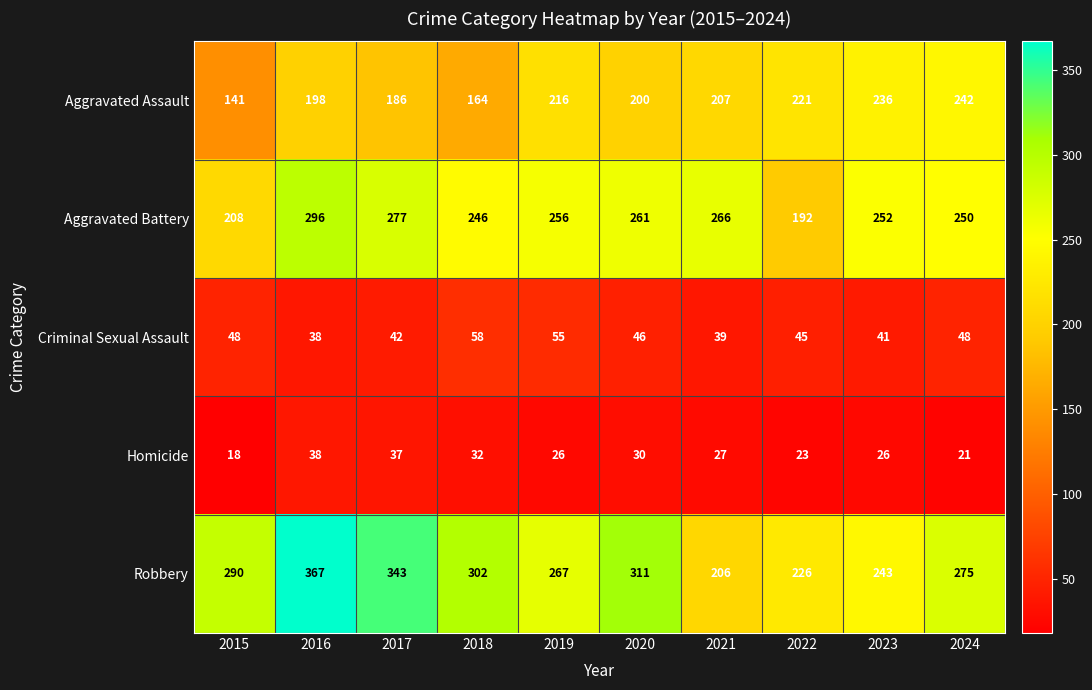

At which label does Criminal Sexual Assault reach its minimum?

2016